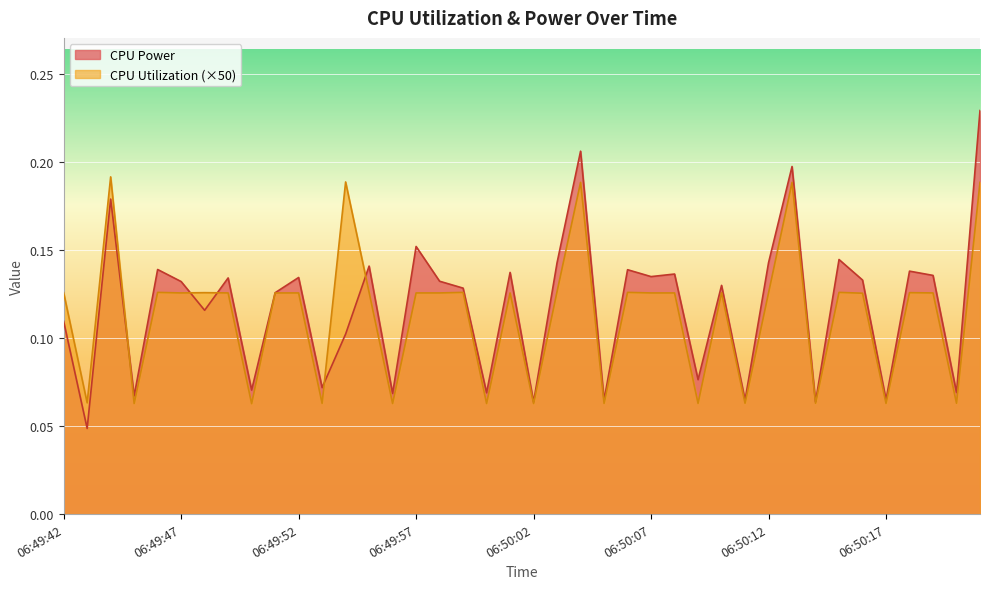

Reading left to right, transcribe all the data shown in this chart.

CPU Power: 06:49:42=0.1	06:49:43=0.0	06:49:44=0.2	06:49:45=0.1	06:49:46=0.1	06:49:47=0.1	06:49:48=0.1	06:49:49=0.1	06:49:50=0.1	06:49:51=0.1	06:49:52=0.1	06:49:53=0.1	06:49:54=0.1	06:49:55=0.1	06:49:56=0.1	06:49:57=0.2	06:49:58=0.1	06:49:59=0.1	06:50:00=0.1	06:50:01=0.1	06:50:02=0.1	06:50:03=0.1	06:50:04=0.2	06:50:05=0.1	06:50:06=0.1	06:50:07=0.1	06:50:08=0.1	06:50:09=0.1	06:50:10=0.1	06:50:11=0.1	06:50:12=0.1	06:50:13=0.2	06:50:14=0.1	06:50:15=0.1	06:50:16=0.1	06:50:17=0.1	06:50:18=0.1	06:50:19=0.1	06:50:20=0.1	06:50:21=0.2
CPU Utilization: 06:49:42=0.1	06:49:43=0.1	06:49:44=0.2	06:49:45=0.1	06:49:46=0.1	06:49:47=0.1	06:49:48=0.1	06:49:49=0.1	06:49:50=0.1	06:49:51=0.1	06:49:52=0.1	06:49:53=0.1	06:49:54=0.2	06:49:55=0.1	06:49:56=0.1	06:49:57=0.1	06:49:58=0.1	06:49:59=0.1	06:50:00=0.1	06:50:01=0.1	06:50:02=0.1	06:50:03=0.1	06:50:04=0.2	06:50:05=0.1	06:50:06=0.1	06:50:07=0.1	06:50:08=0.1	06:50:09=0.1	06:50:10=0.1	06:50:11=0.1	06:50:12=0.1	06:50:13=0.2	06:50:14=0.1	06:50:15=0.1	06:50:16=0.1	06:50:17=0.1	06:50:18=0.1	06:50:19=0.1	06:50:20=0.1	06:50:21=0.2